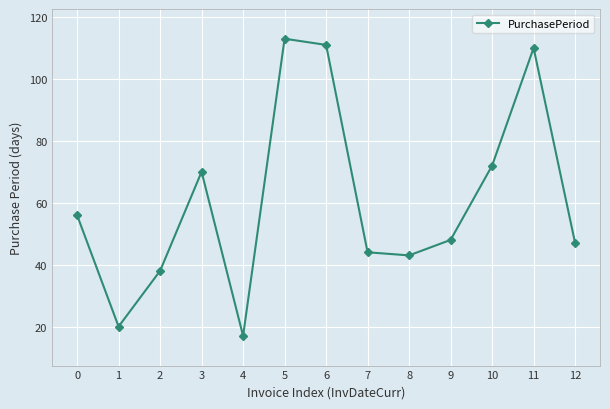

Rank the categories by value from highest to lowest.

5, 6, 11, 10, 3, 0, 9, 12, 7, 8, 2, 1, 4